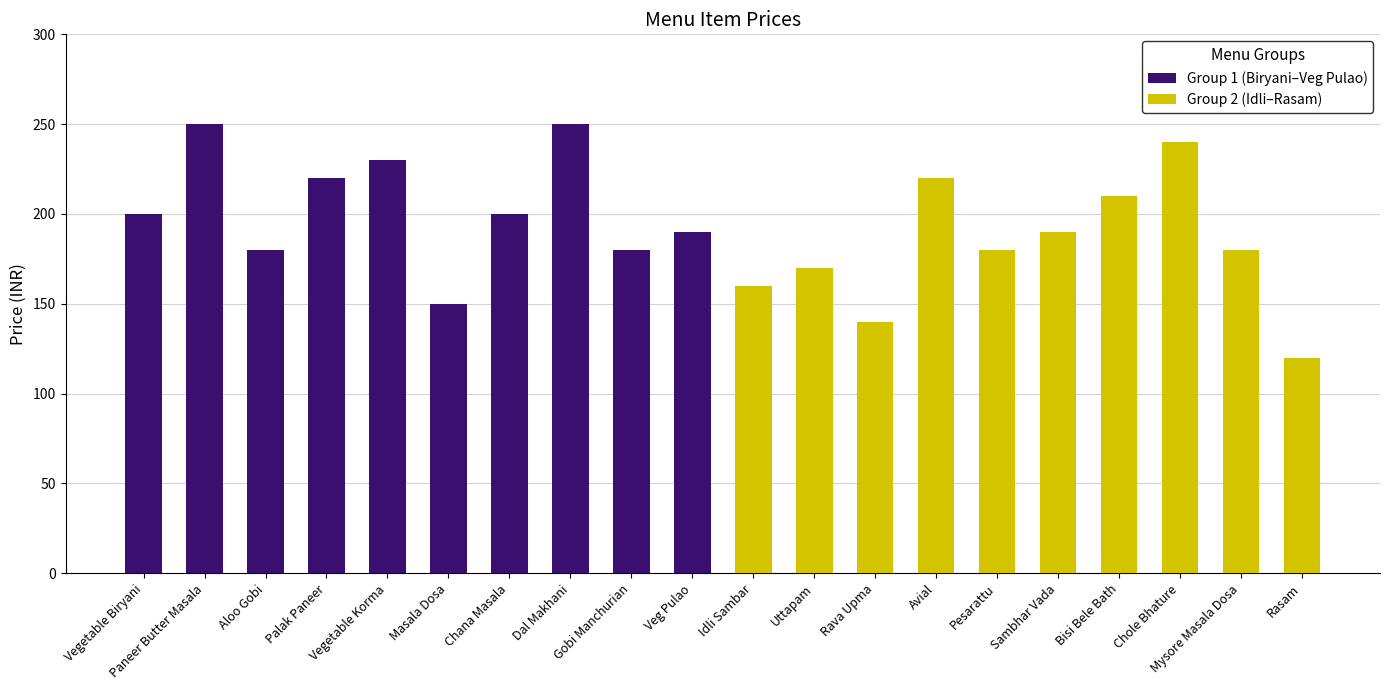

Rank the series at Vegetable Biryani from lowest to highest value.

Group 2 (Idli–Rasam), Group 1 (Biryani–Veg Pulao)